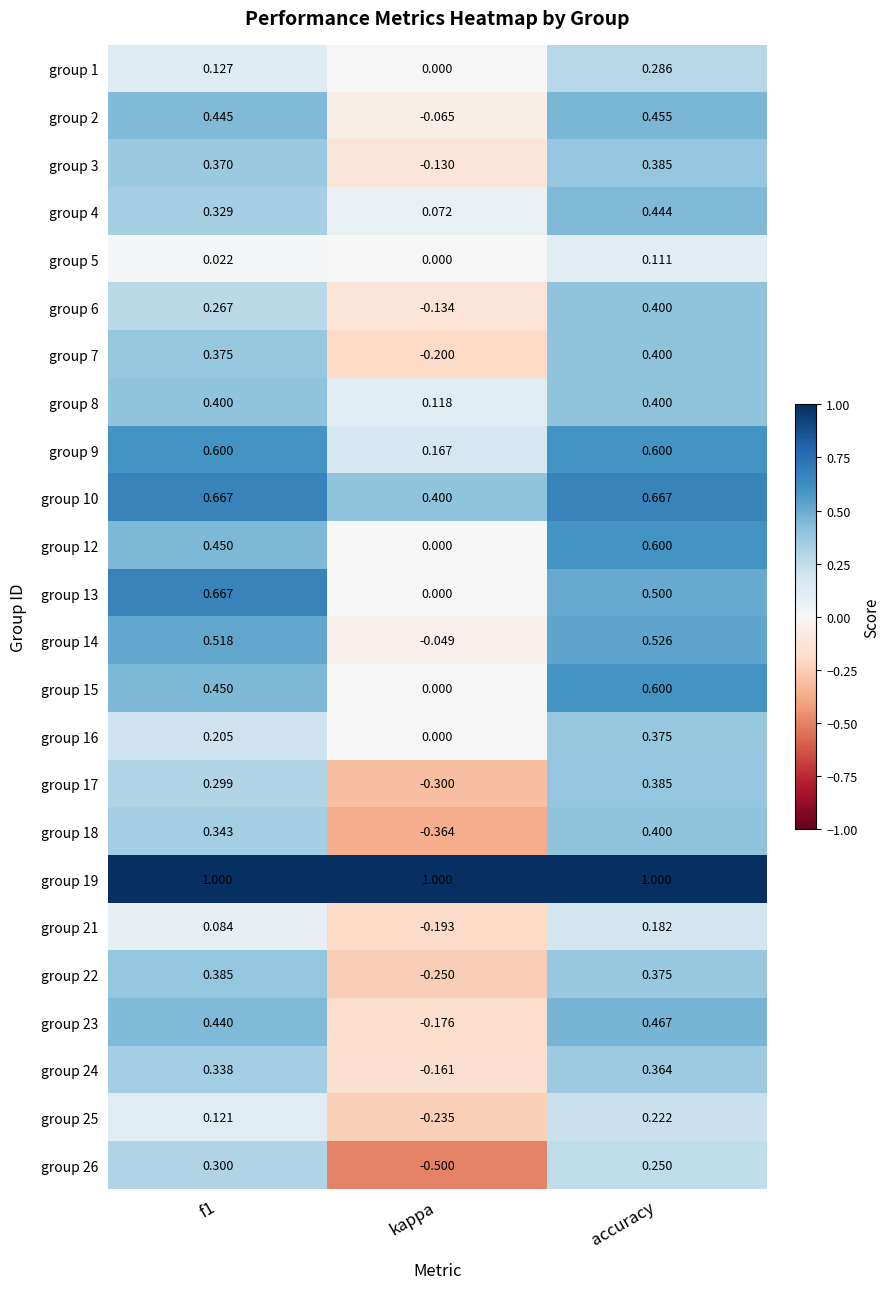

At which label does group 16 reach its minimum?

kappa